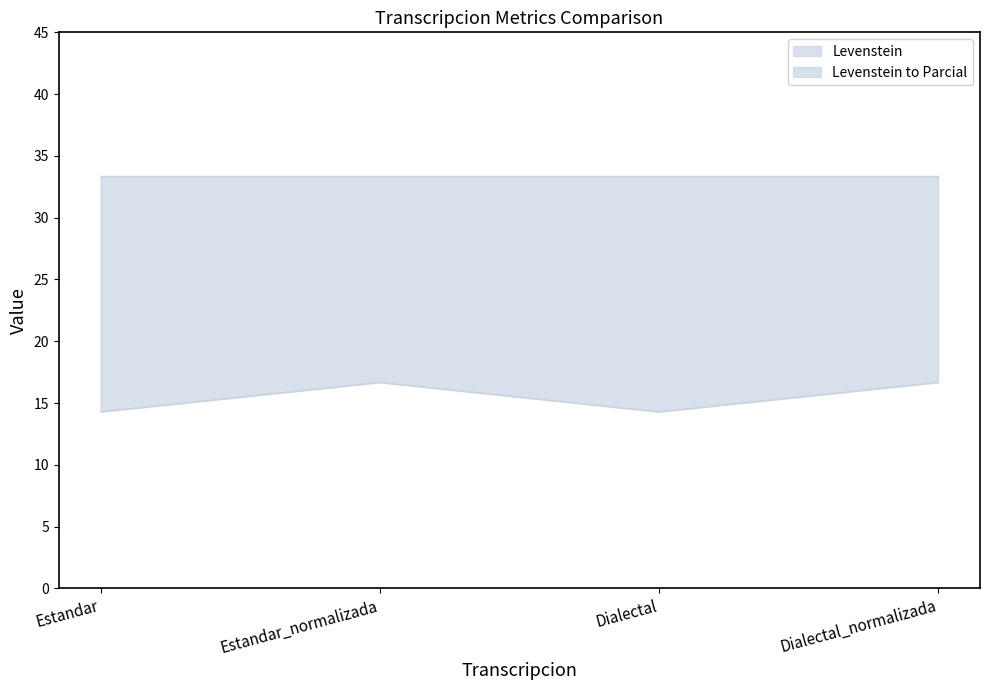

What is the greatest value displayed?

16.7